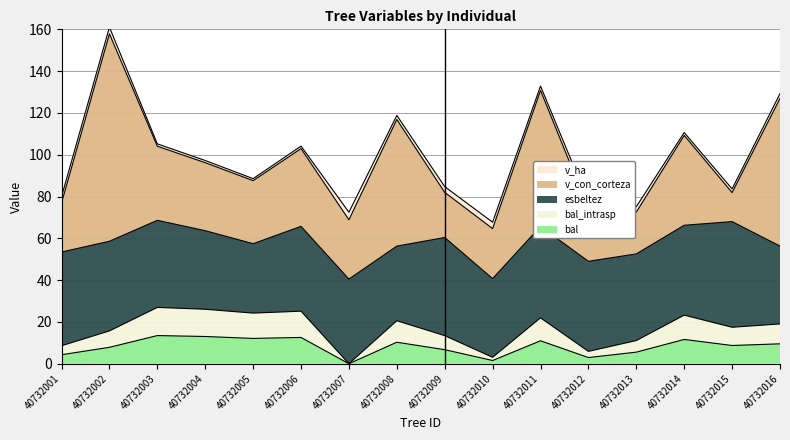

True or false: bal_intrasp and v_con_corteza cross at least once.

False